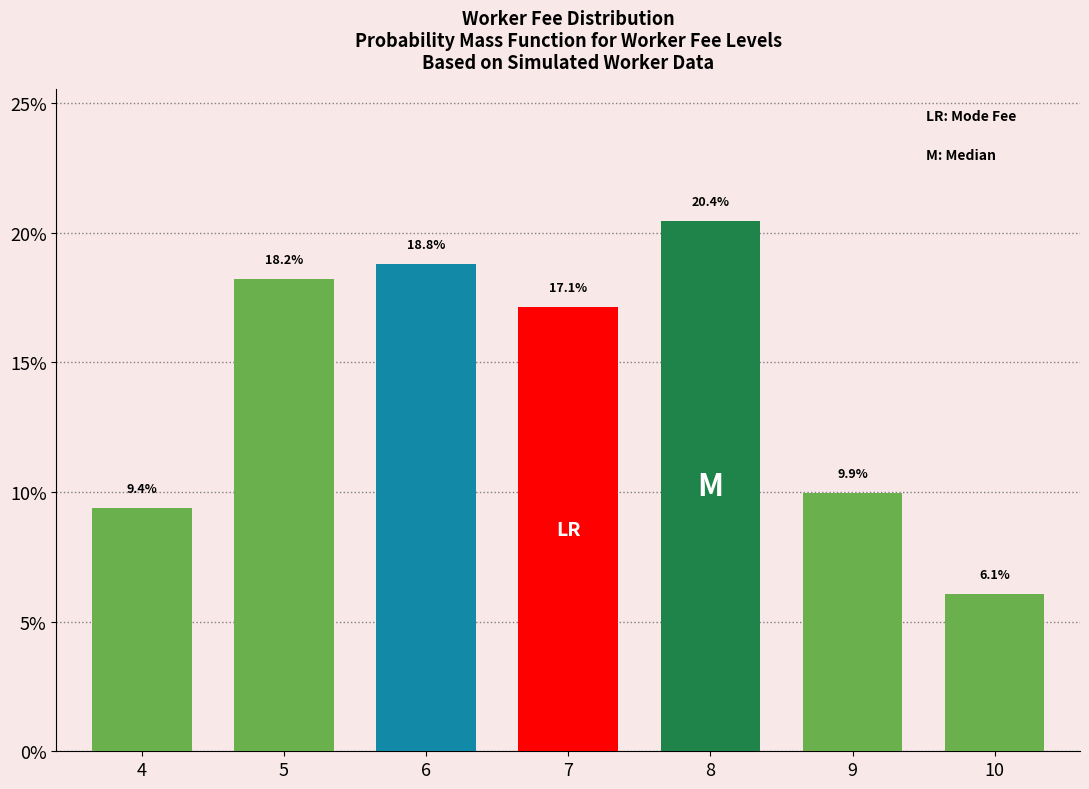

List the labels in order of value, largest first.

8, 6, 5, 7, 9, 4, 10